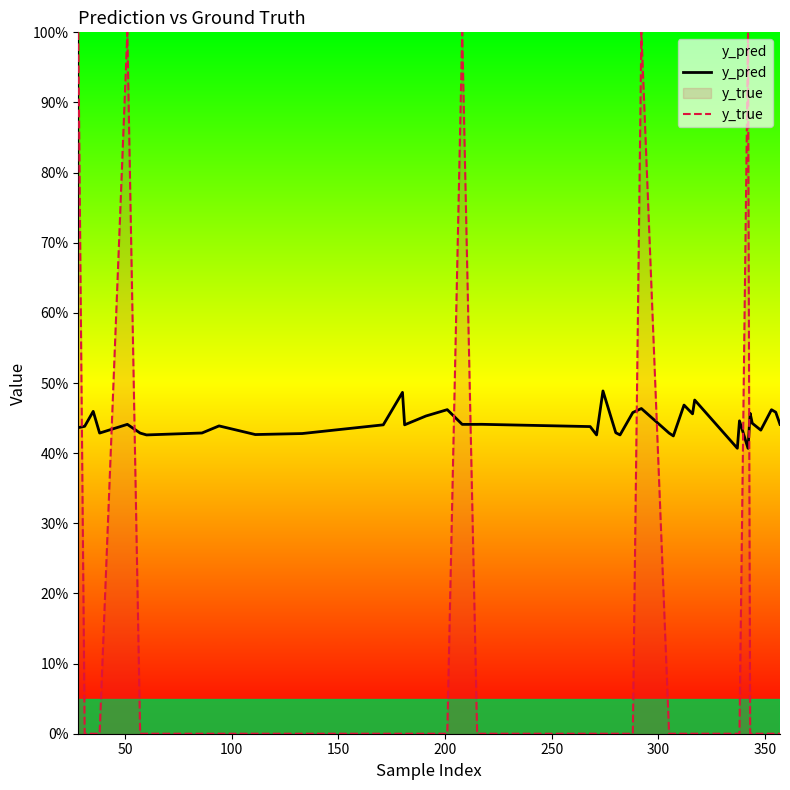

How many intersections are there between y_pred and y_true?

9